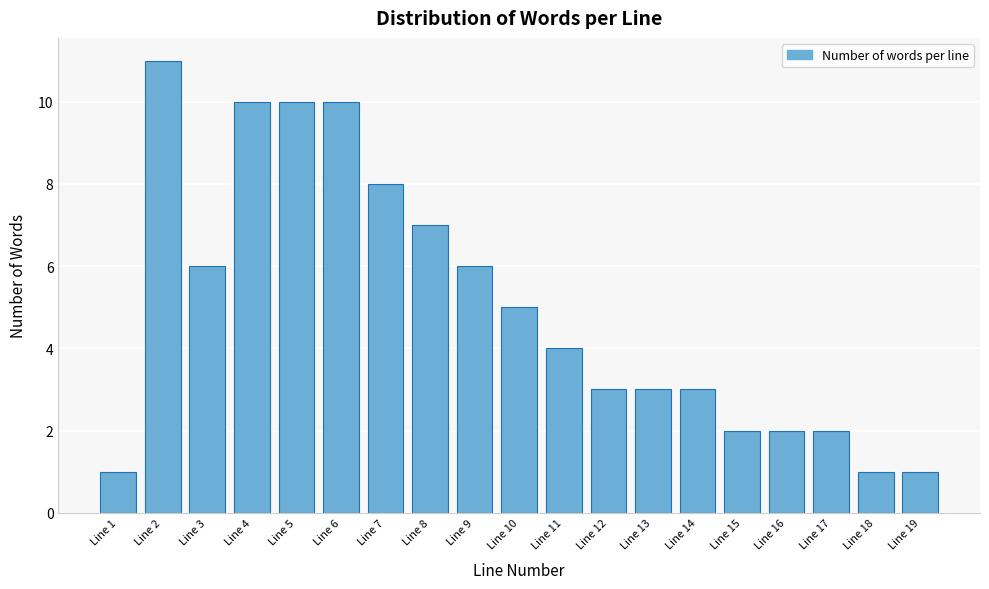

Reading left to right, extract all data points from this chart.

1	11	6	10	10	10	8	7	6	5	4	3	3	3	2	2	2	1	1